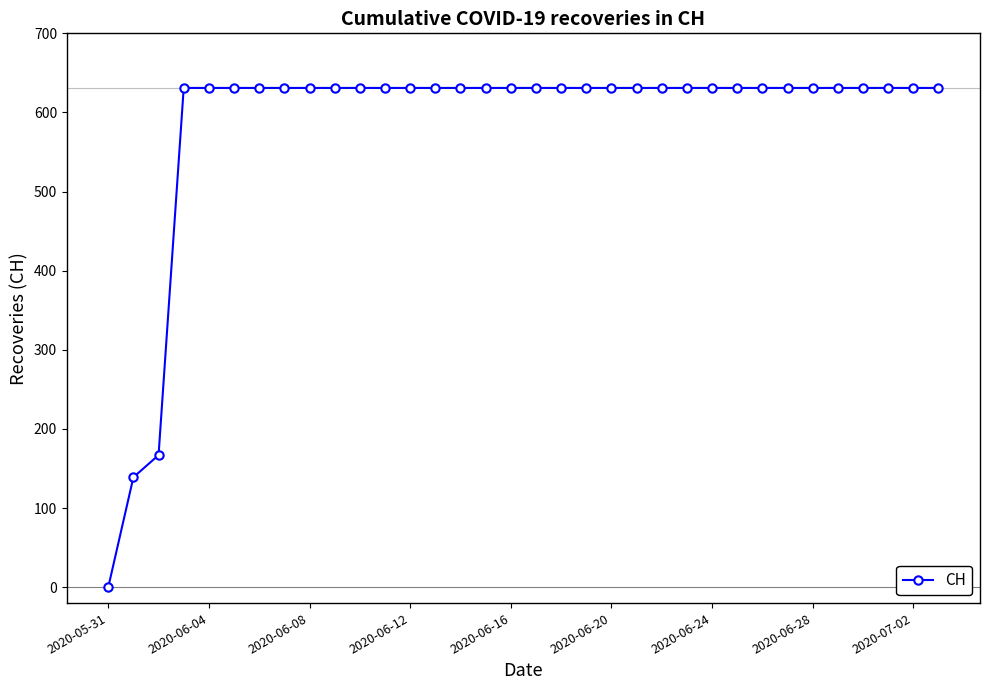

Is this an area chart (filled region under the line)?

No